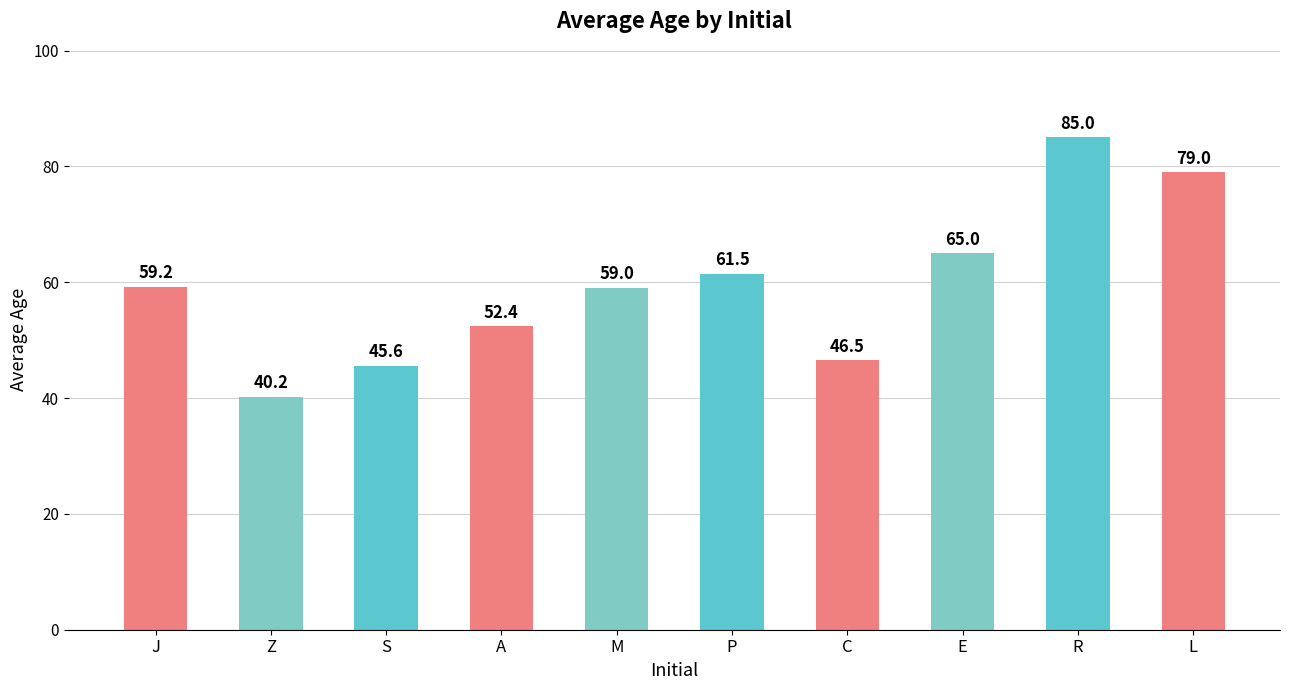

What is the ratio of the value at J to the value at L?

0.7